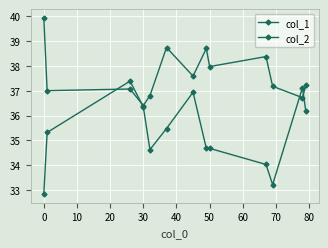

Reading left to right, what are all the values shown in this chart?

col_1: 39.9	37.0	37.1	36.4	36.8	38.7	37.6	38.7	38.0	38.4	37.2	36.7	37.2
col_2: 32.9	35.3	37.4	36.3	34.6	35.5	36.9	34.7	34.7	34.0	33.2	37.1	36.2